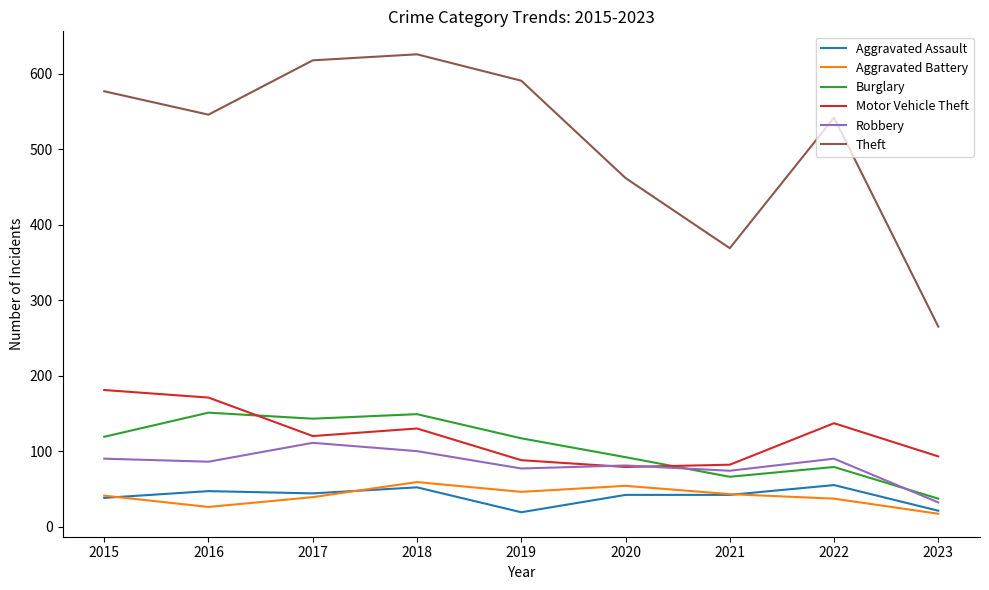

True or false: Aggravated Assault and Theft cross at least once.

False